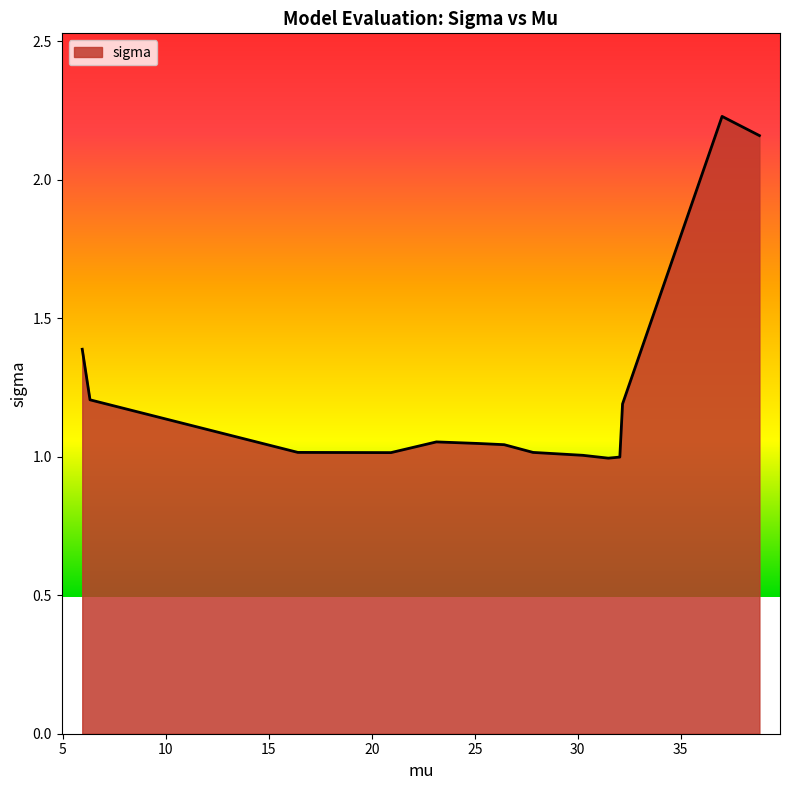

Is this an area chart (filled region under the line)?

Yes